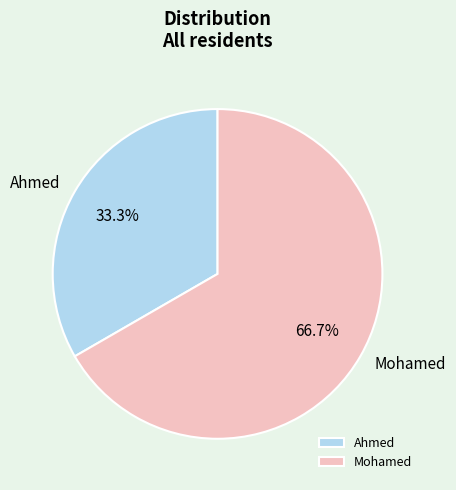

Count the number of slices in the pie.

2